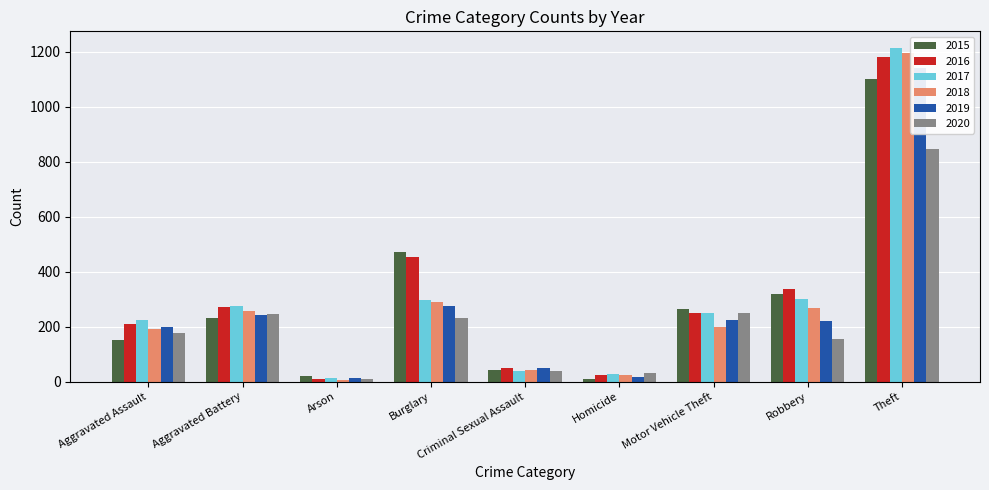

Is it true that 2016 equals 113 at Motor Vehicle Theft?

False